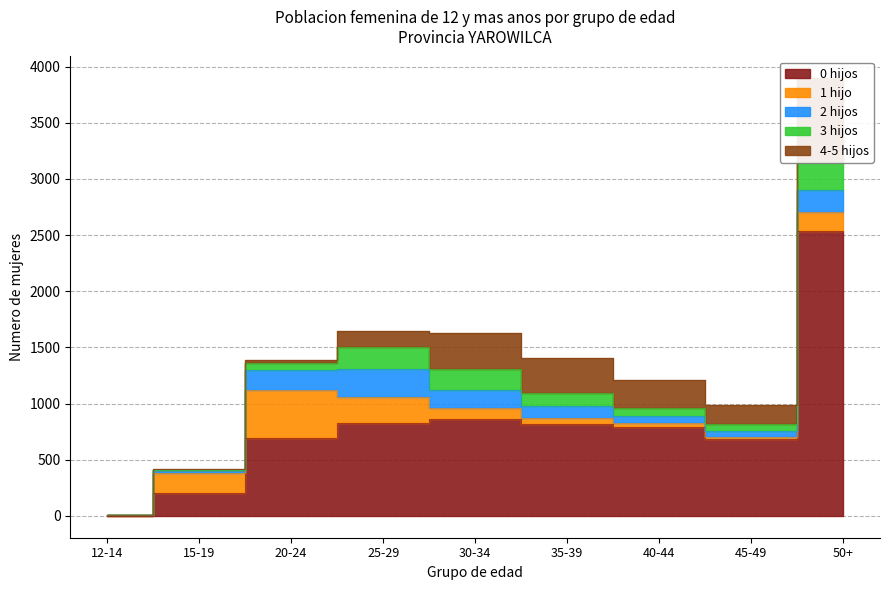

Read the 2 hijos value at 45-49, to the nearest 10.

50